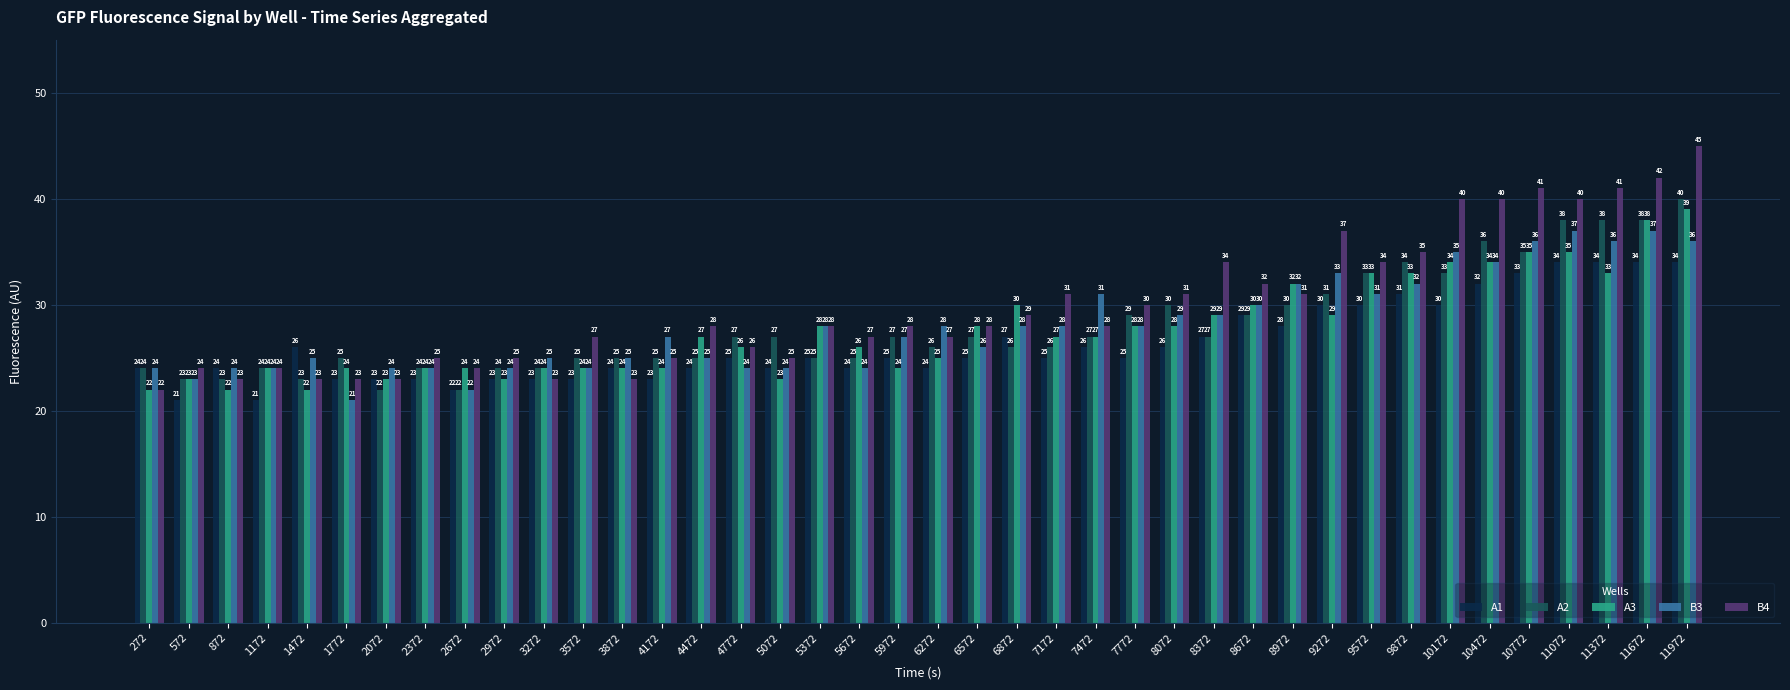

How many bars are there in total?

200